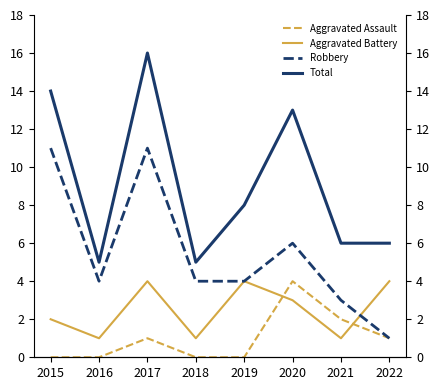

True or false: Robbery has a value of 11 at 2015.

True